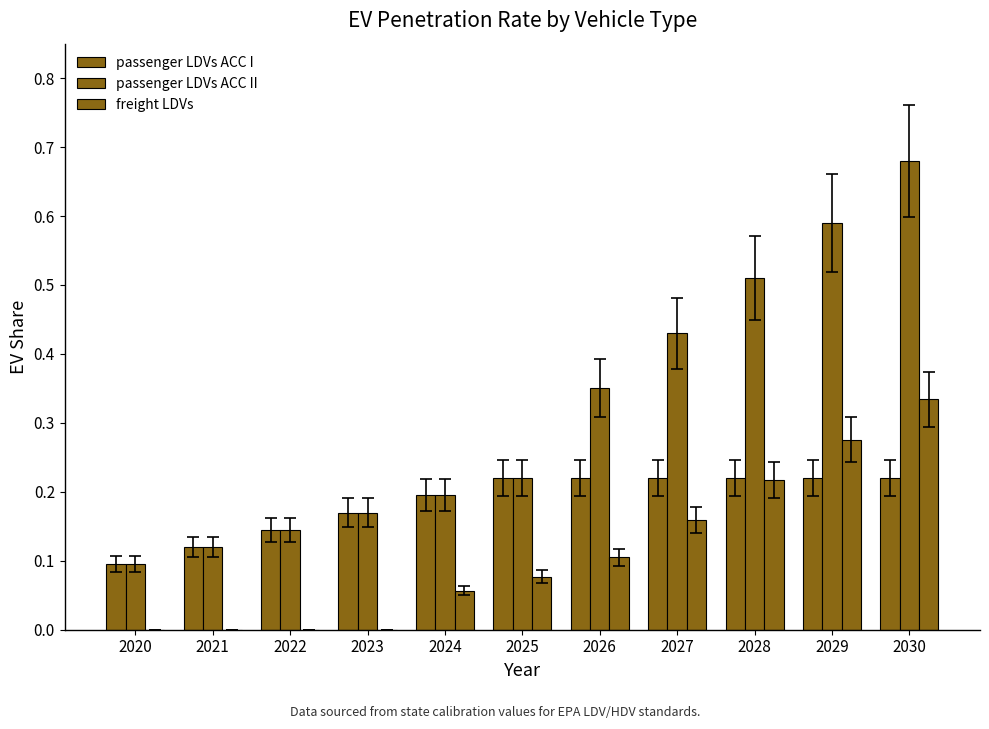

Which series has the largest range (max minus min)?

passenger LDVs ACC II